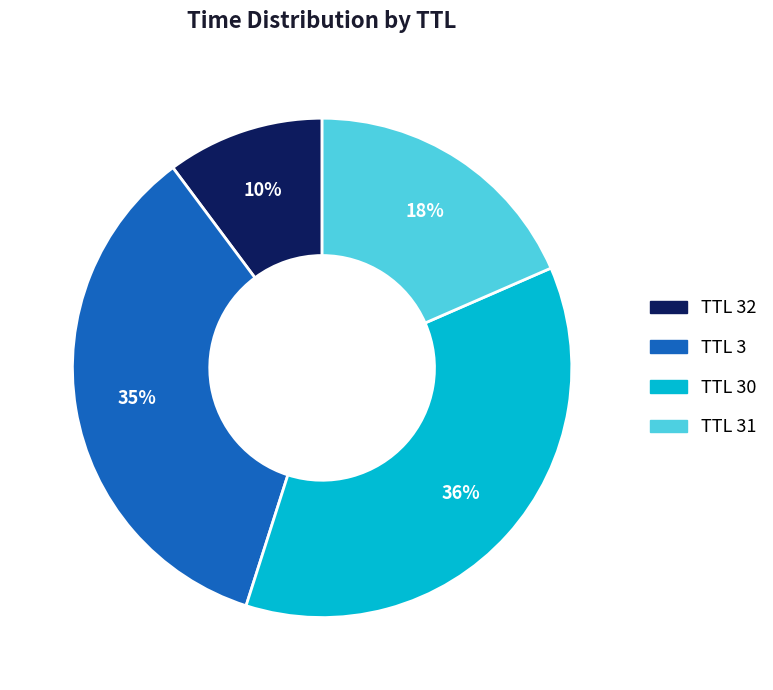

What is the smallest slice in the pie chart?

TTL 32